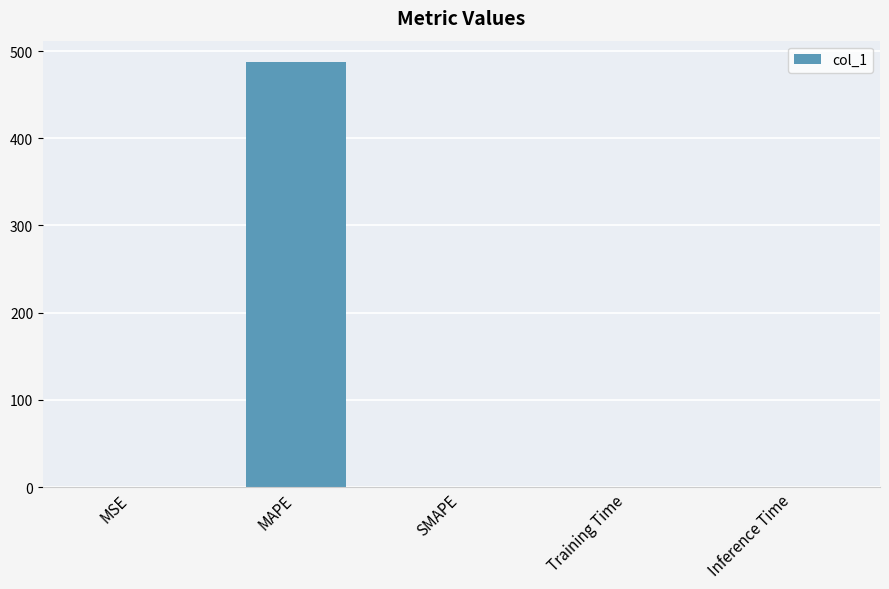

True or false: the data shows 0.0 at Training Time.

True